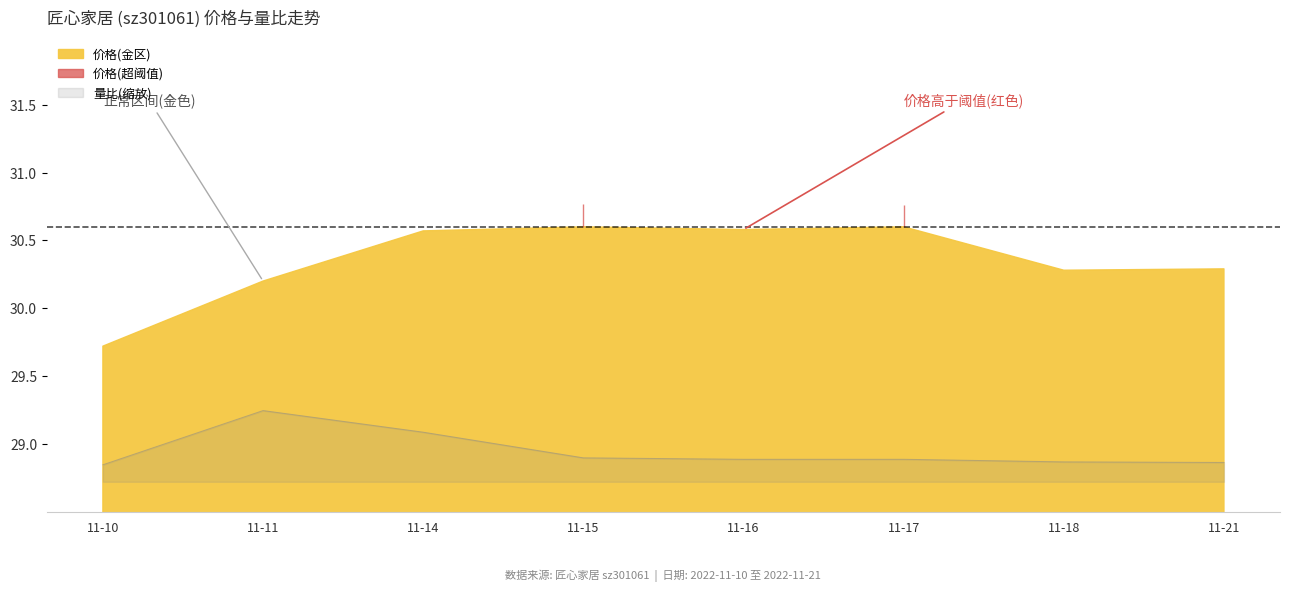

The value of 量比(缩放) at 11-17 is 38.5. True or false?

False